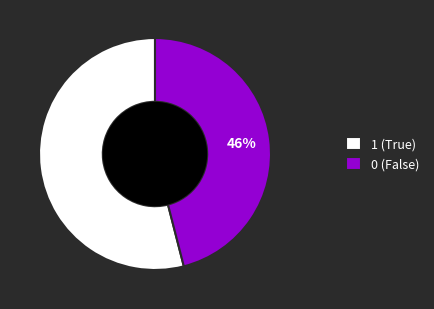

Is the sum of 0 (False) and 1 (True) greater than half?

Yes